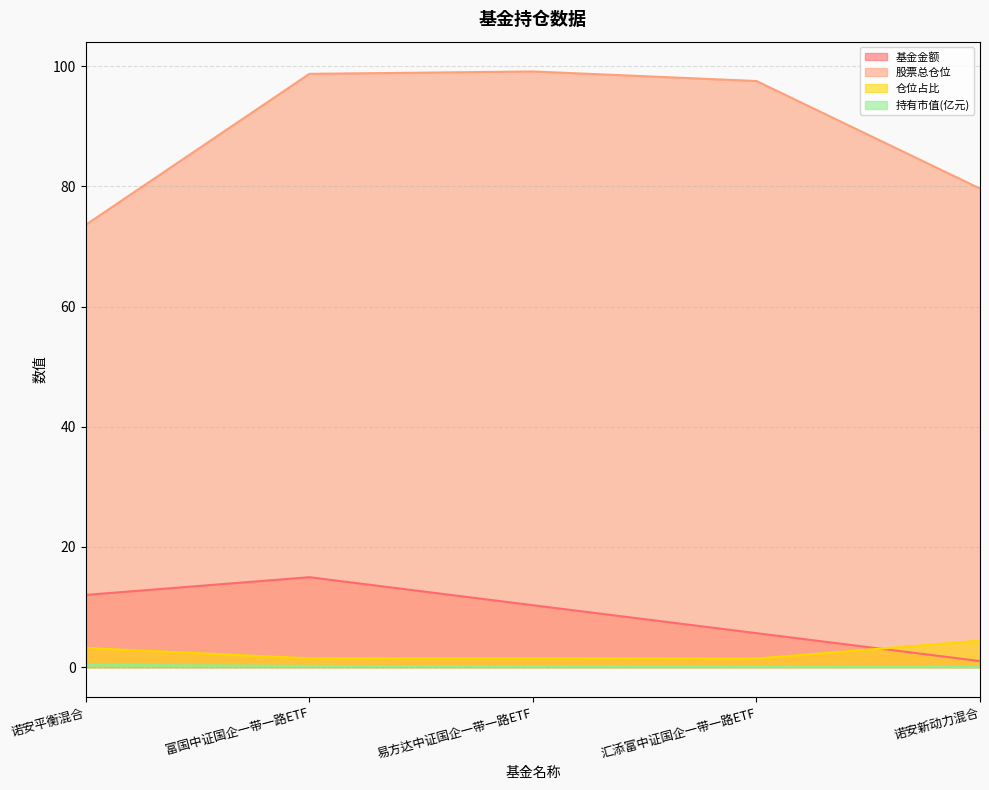

True or false: 基金金额 and 持有市值(亿元) intersect in this chart.

False